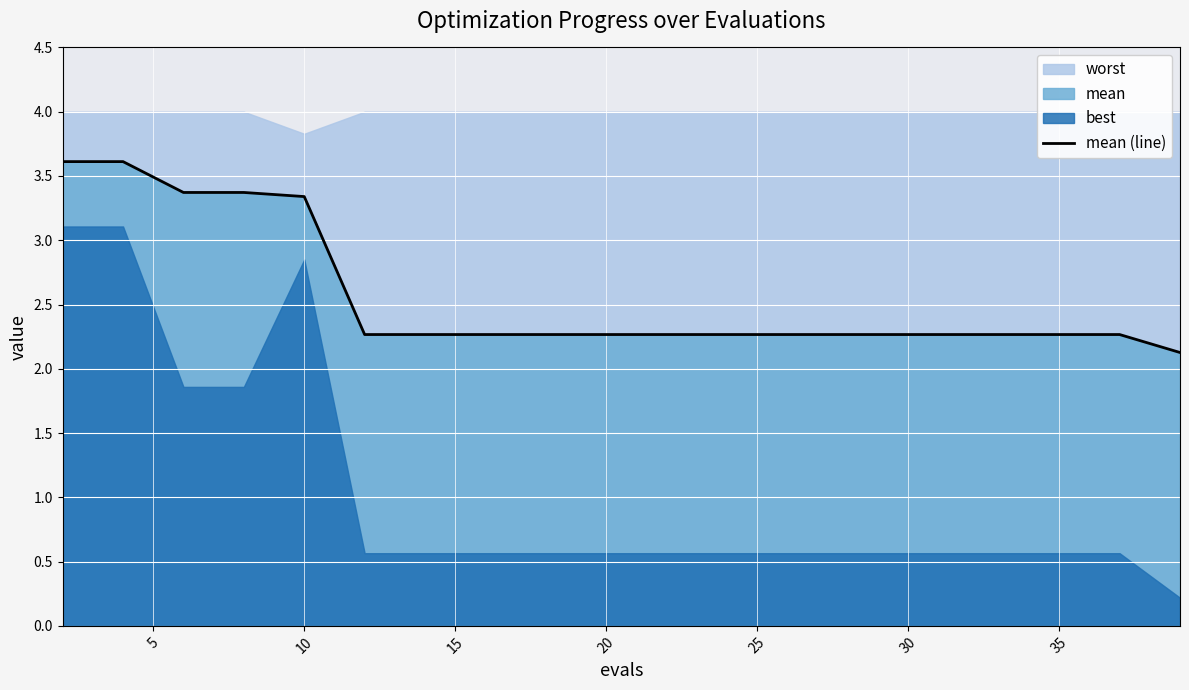

Is it true that mean (line) equals 2.3 at 25?

True